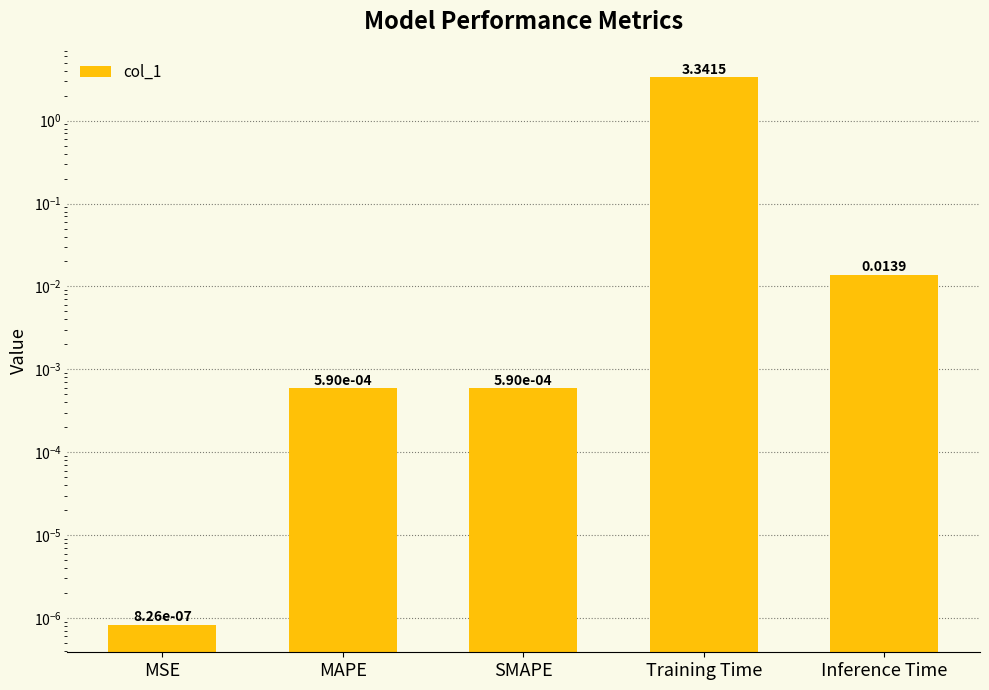

Rank the categories by value from lowest to highest.

MSE, SMAPE, MAPE, Inference Time, Training Time